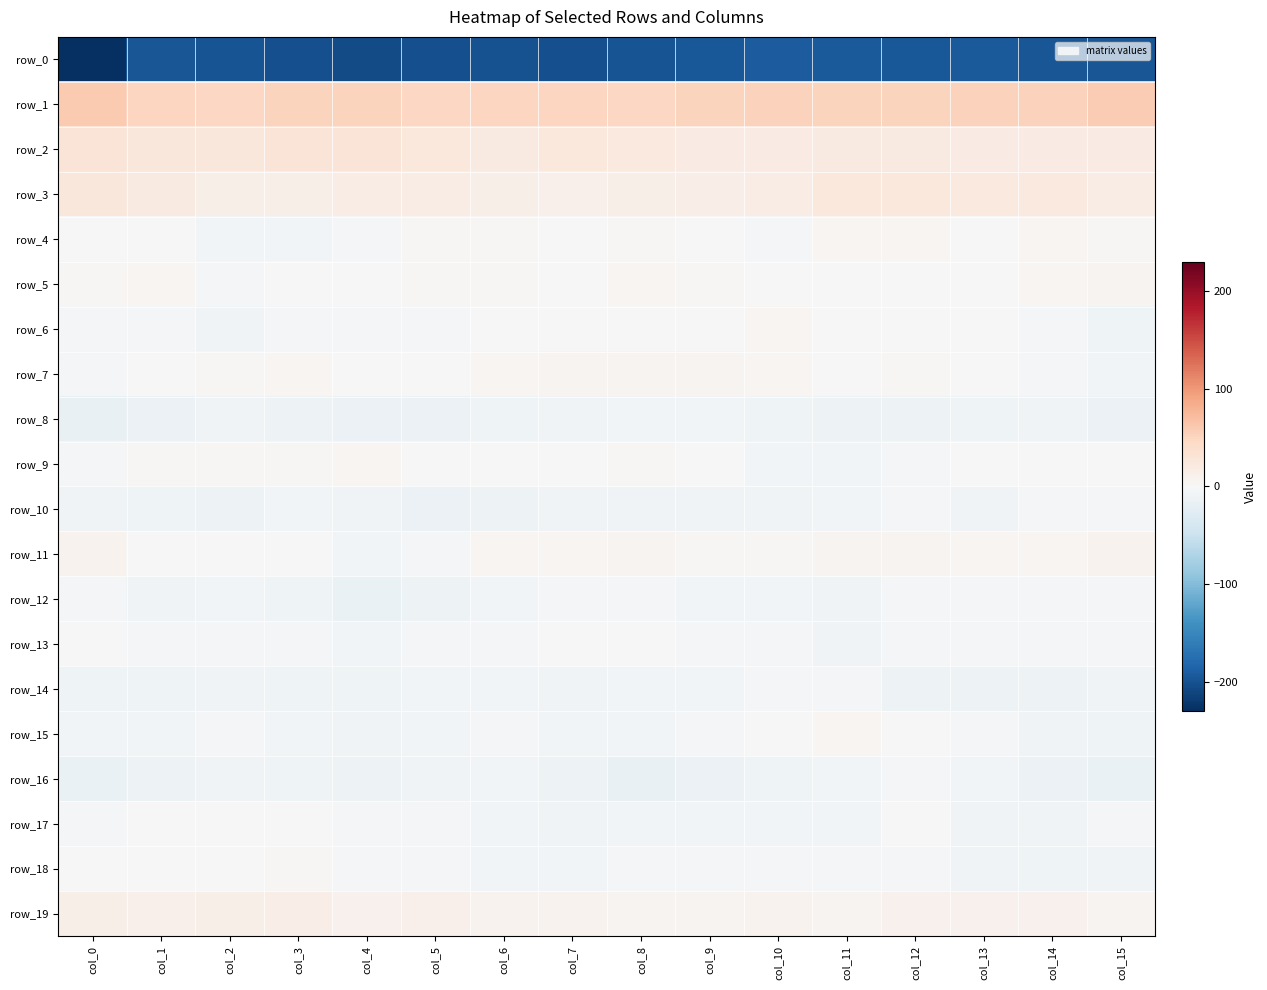

Which series has the largest range (max minus min)?

row_0